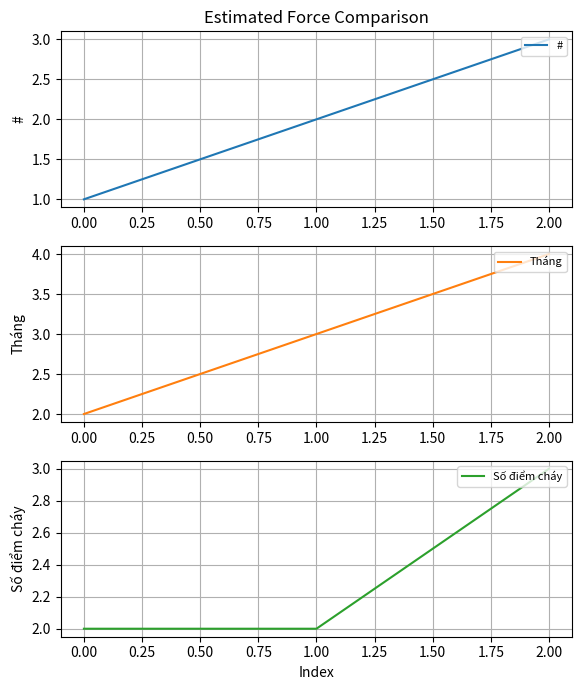

What value does the # series have at 2.00?

3